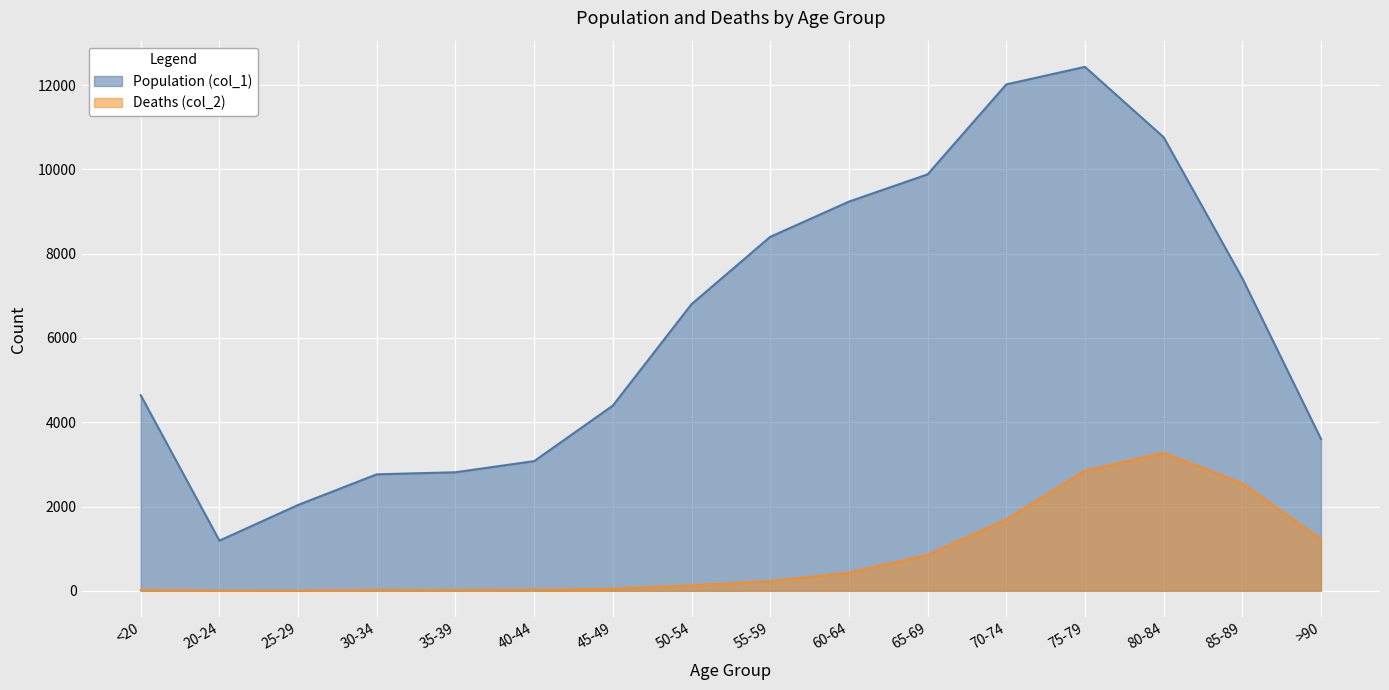

True or false: Deaths (col_2) and Population (col_1) cross at least once.

False